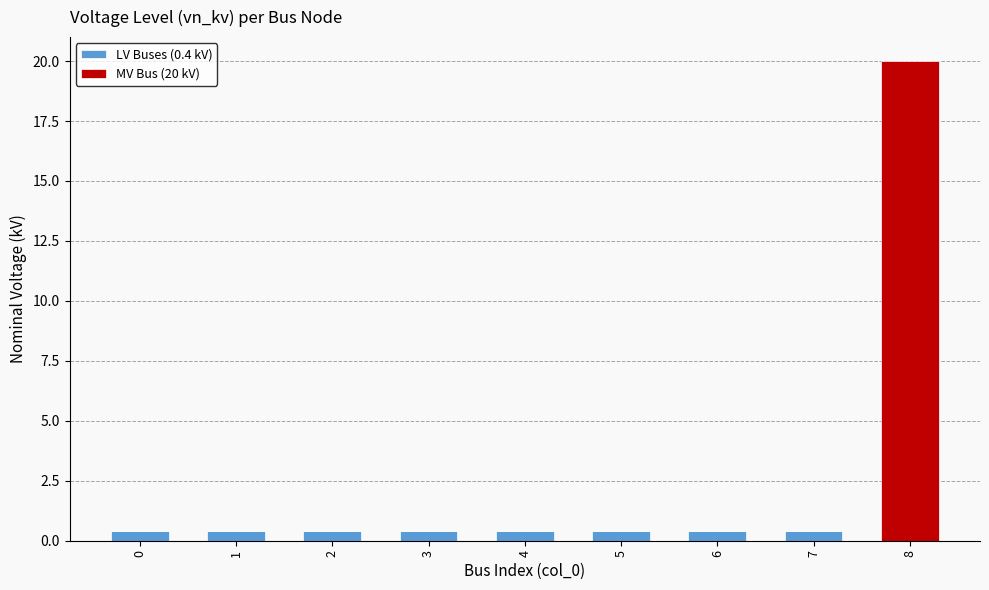

Is it true that LV Buses (0.4 kV) equals 0.0 at 8?

True